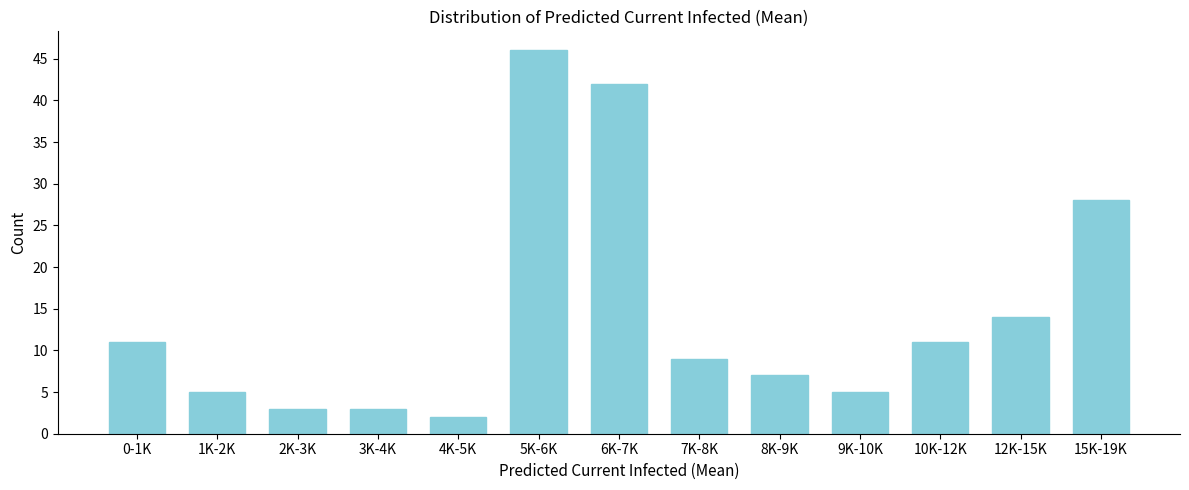

Reading right to left, what are all the values shown in this chart?

15K-19K=28	12K-15K=14	10K-12K=11	9K-10K=5	8K-9K=7	7K-8K=9	6K-7K=42	5K-6K=46	4K-5K=2	3K-4K=3	2K-3K=3	1K-2K=5	0-1K=11